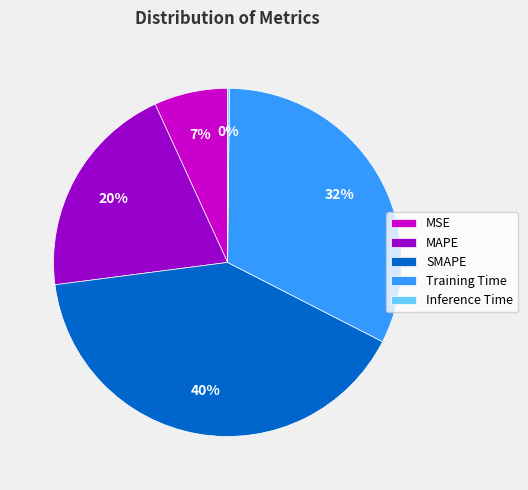

To the nearest percent, what percentage of the pie is MSE?

7%